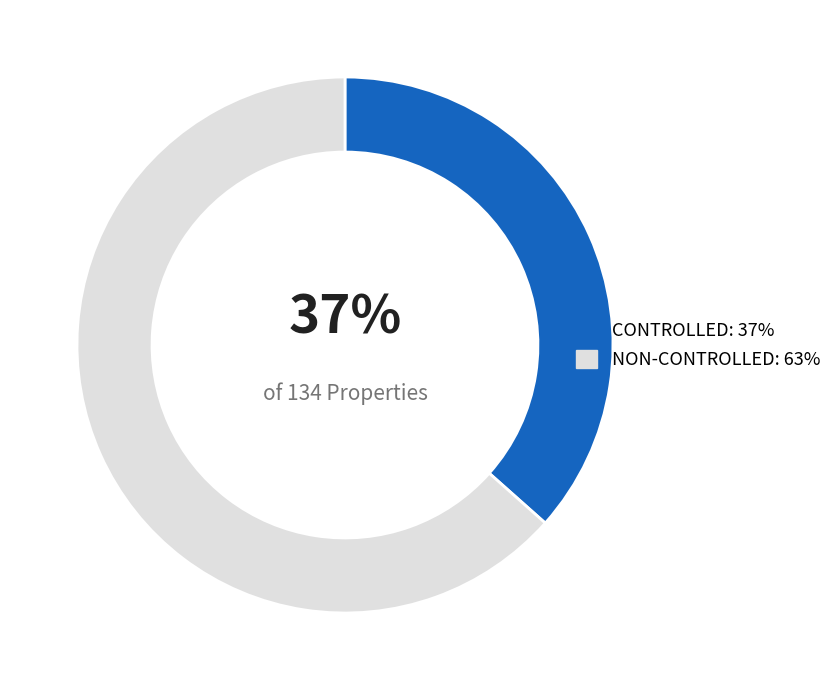

Is the sum of CONTROLLED and NON-CONTROLLED greater than half?

Yes